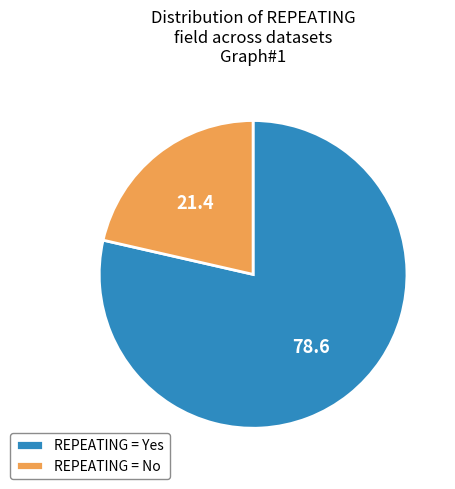

Rank the categories by value from lowest to highest.

REPEATING = No, REPEATING = Yes